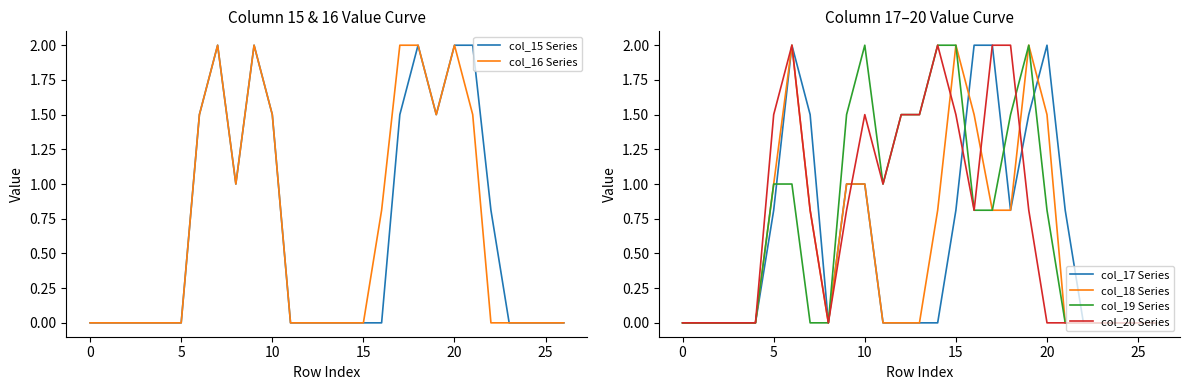

Reading left to right, transcribe all the data shown in this chart.

col_15 Series: 0.0	0.0	0.0	0.0	0.0	0.0	1.5	2.0	1.0	2.0	1.5	0.0	0.0	0.0	0.0	0.0	0.0	1.5	2.0	1.5	2.0	2.0	0.8	0.0	0.0	0.0	0.0
col_16 Series: 0.0	0.0	0.0	0.0	0.0	0.0	1.5	2.0	1.0	2.0	1.5	0.0	0.0	0.0	0.0	0.0	0.8	2.0	2.0	1.5	2.0	1.5	0.0	0.0	0.0	0.0	0.0
col_17 Series: 0.0	0.0	0.0	0.0	0.0	0.8	2.0	1.5	0.0	1.0	1.0	0.0	0.0	0.0	0.0	0.8	2.0	2.0	0.8	1.5	2.0	0.8	0.0	0.0	0.0	0.0	0.0
col_18 Series: 0.0	0.0	0.0	0.0	0.0	1.0	2.0	0.8	0.0	1.0	1.0	0.0	0.0	0.0	0.8	2.0	1.5	0.8	0.8	2.0	1.5	0.0	0.0	0.0	0.0	0.0	0.0
col_19 Series: 0.0	0.0	0.0	0.0	0.0	1.0	1.0	0.0	0.0	1.5	2.0	1.0	1.5	1.5	2.0	2.0	0.8	0.8	1.5	2.0	0.8	0.0	0.0	0.0	0.0	0.0	0.0
col_20 Series: 0.0	0.0	0.0	0.0	0.0	1.5	2.0	0.8	0.0	0.8	1.5	1.0	1.5	1.5	2.0	1.5	0.8	2.0	2.0	0.8	0.0	0.0	0.0	0.0	0.0	0.0	0.0